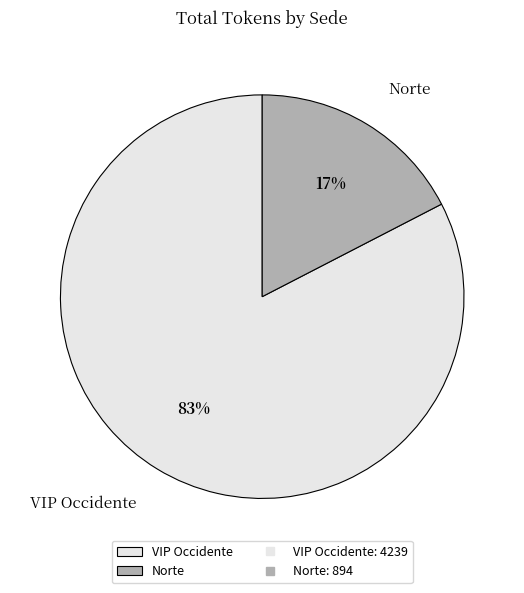

Do Norte and VIP Occidente together represent more than half of the pie?

Yes